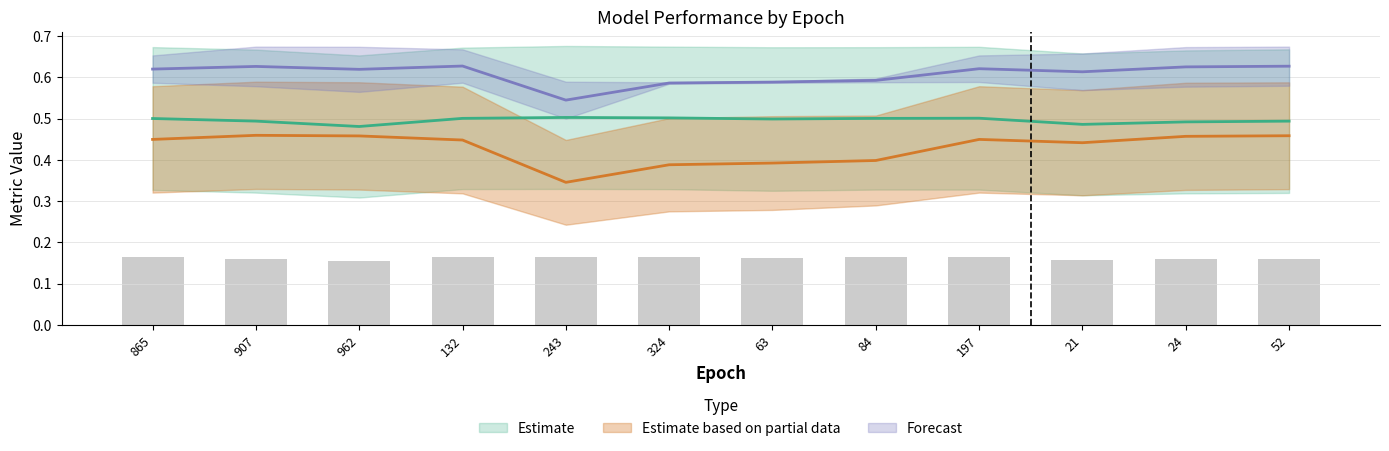

Read the val_r10 (2048) value at 24.

0.6